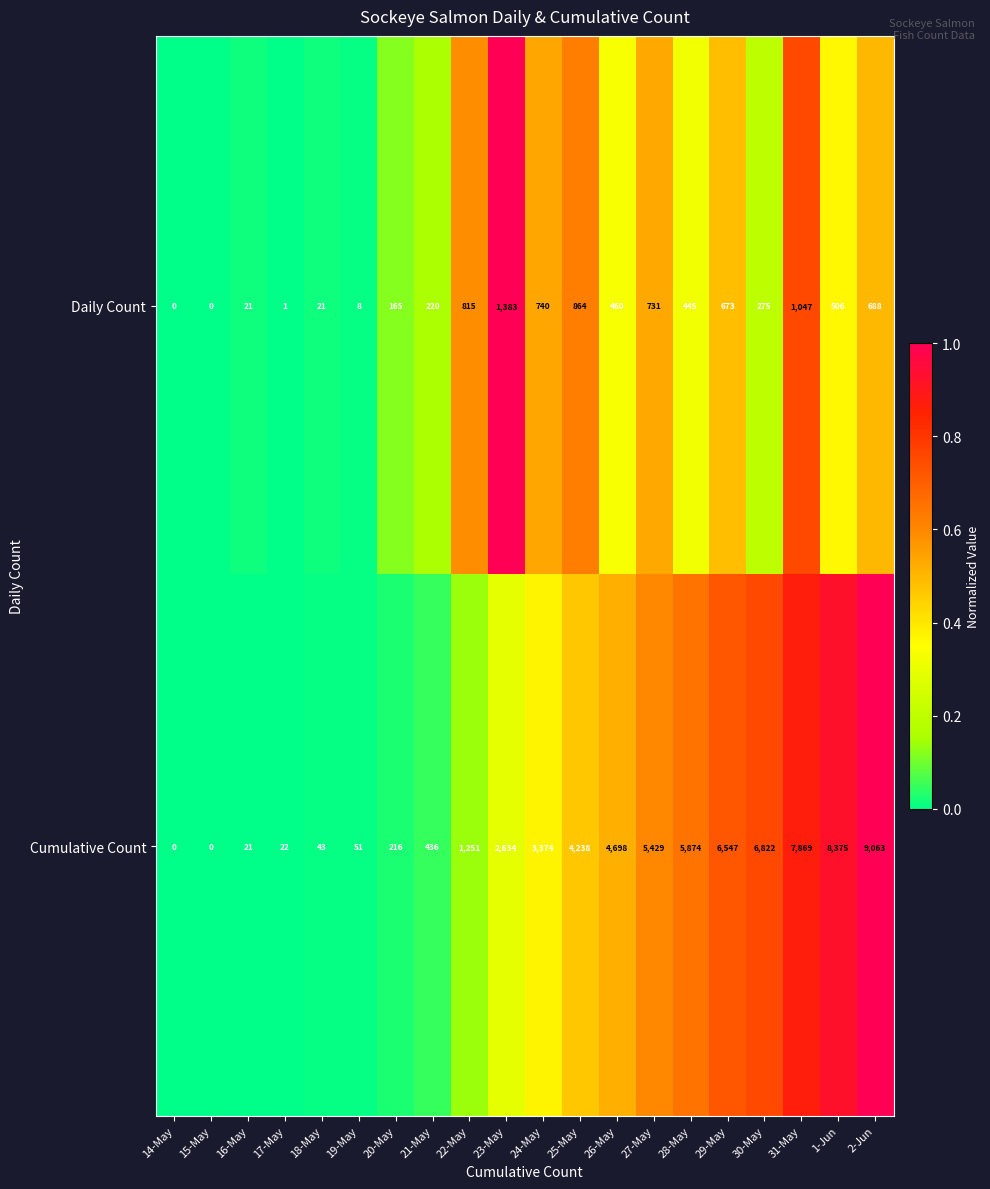

What is the sum of all Daily Count values?

9063